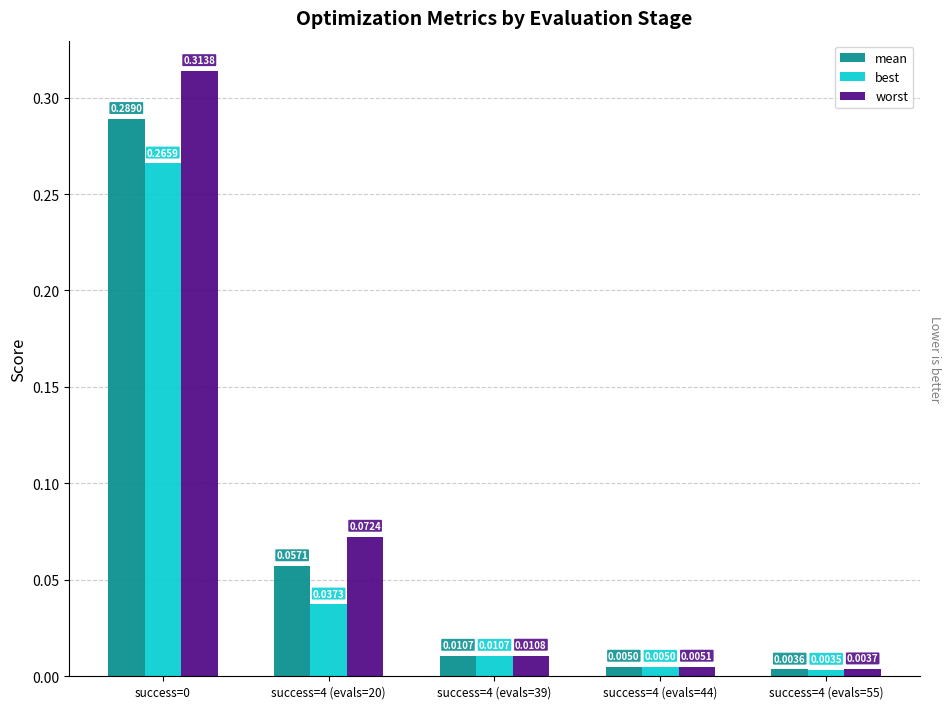

At success=0, list the series in order from smallest to largest.

best, mean, worst